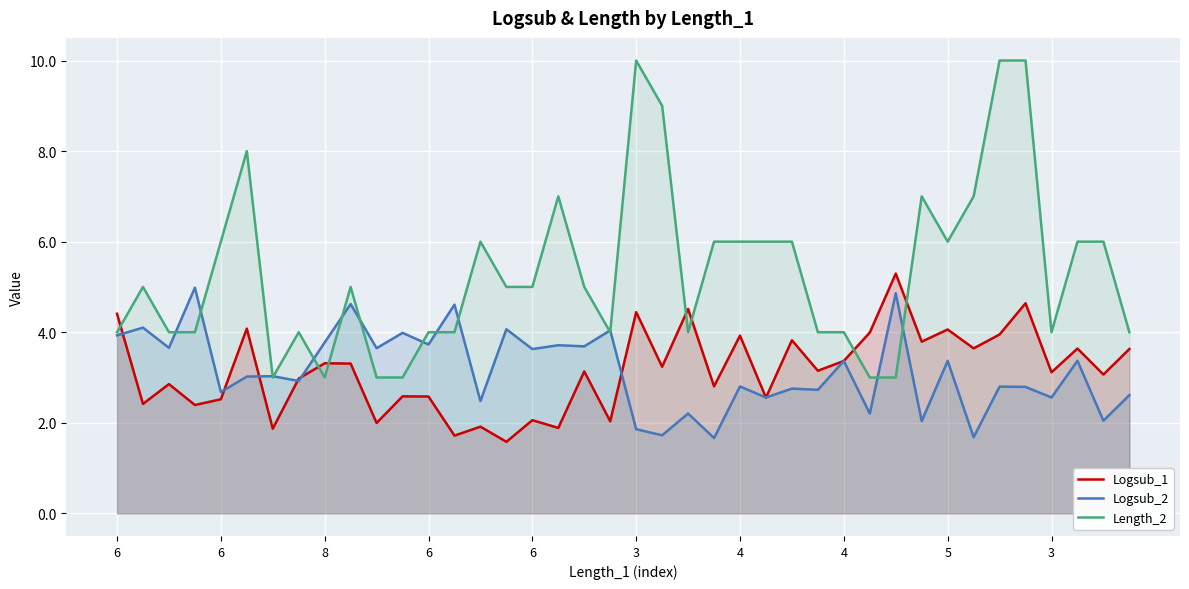

How many times do Logsub_1 and Length_2 cross each other?

7